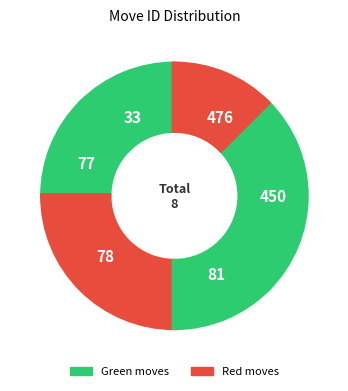

Does any single category account for the majority?

No